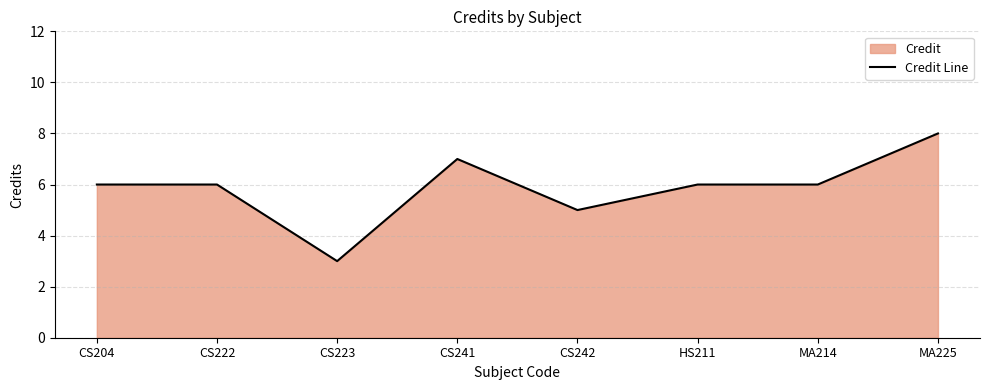

What is the sum of the values at MA225 and CS241?

15